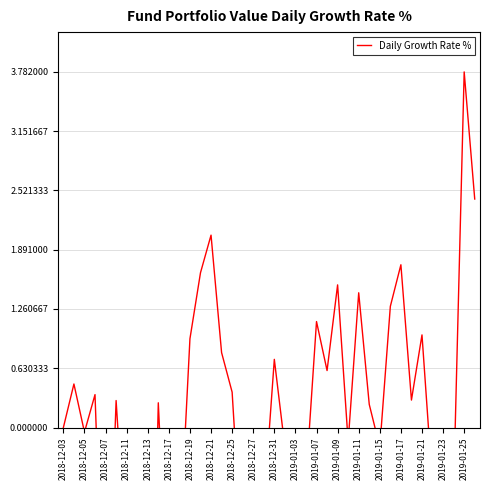

Count the number of categories in the chart.

40